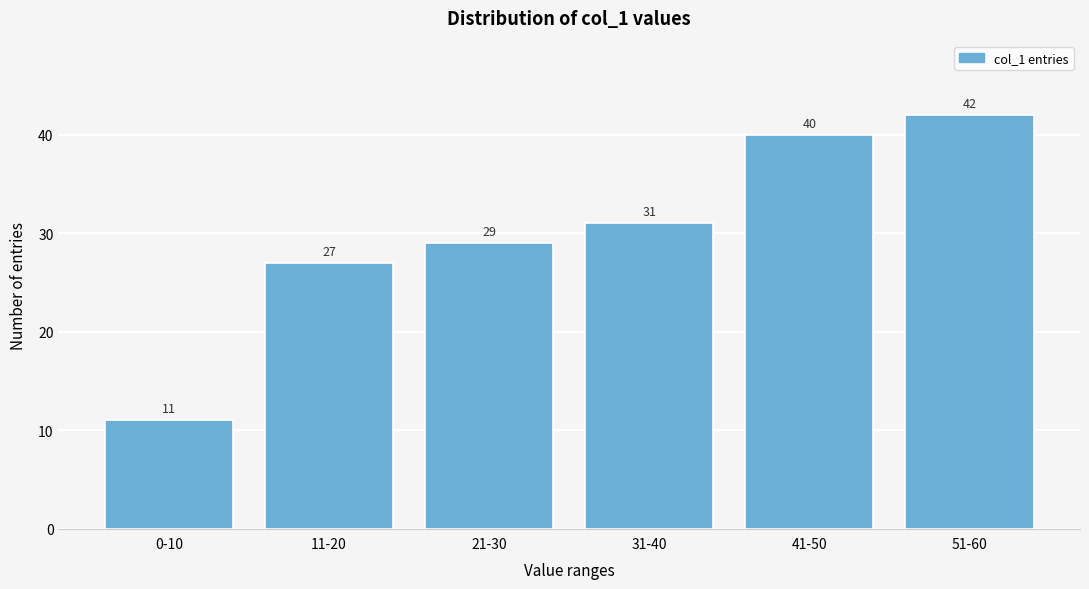

Reading left to right, list all the values displayed in this chart.

0-10=11	11-20=27	21-30=29	31-40=31	41-50=40	51-60=42